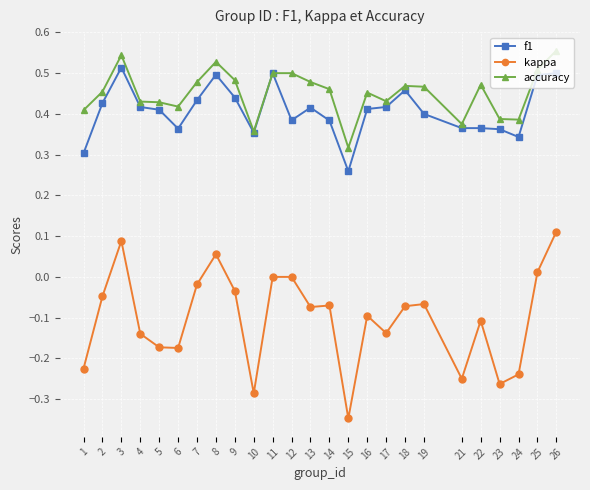

Count the number of data series in this chart.

3